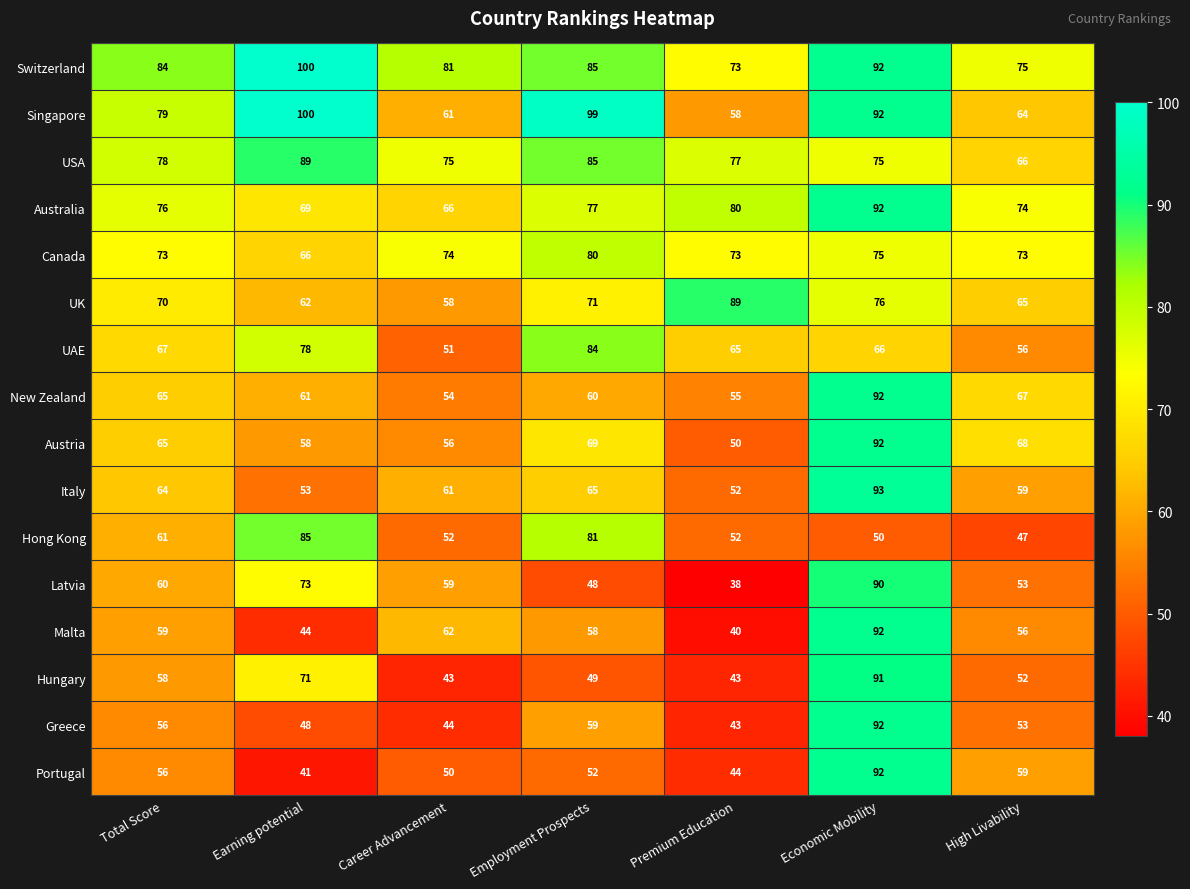

What is the lowest value of the USA series?

66